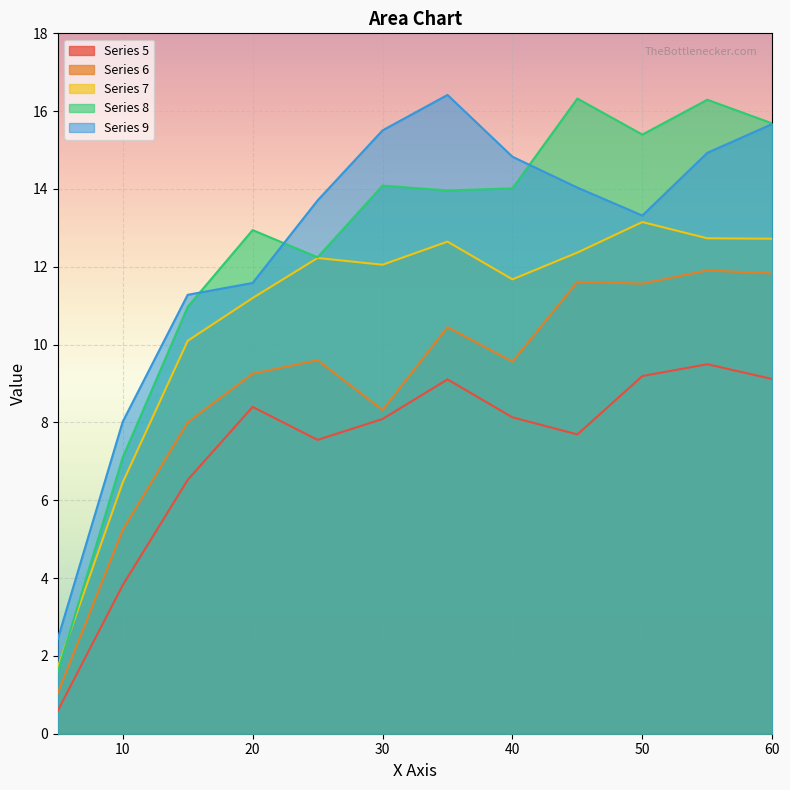

True or false: Series 6 and Series 7 intersect in this chart.

False